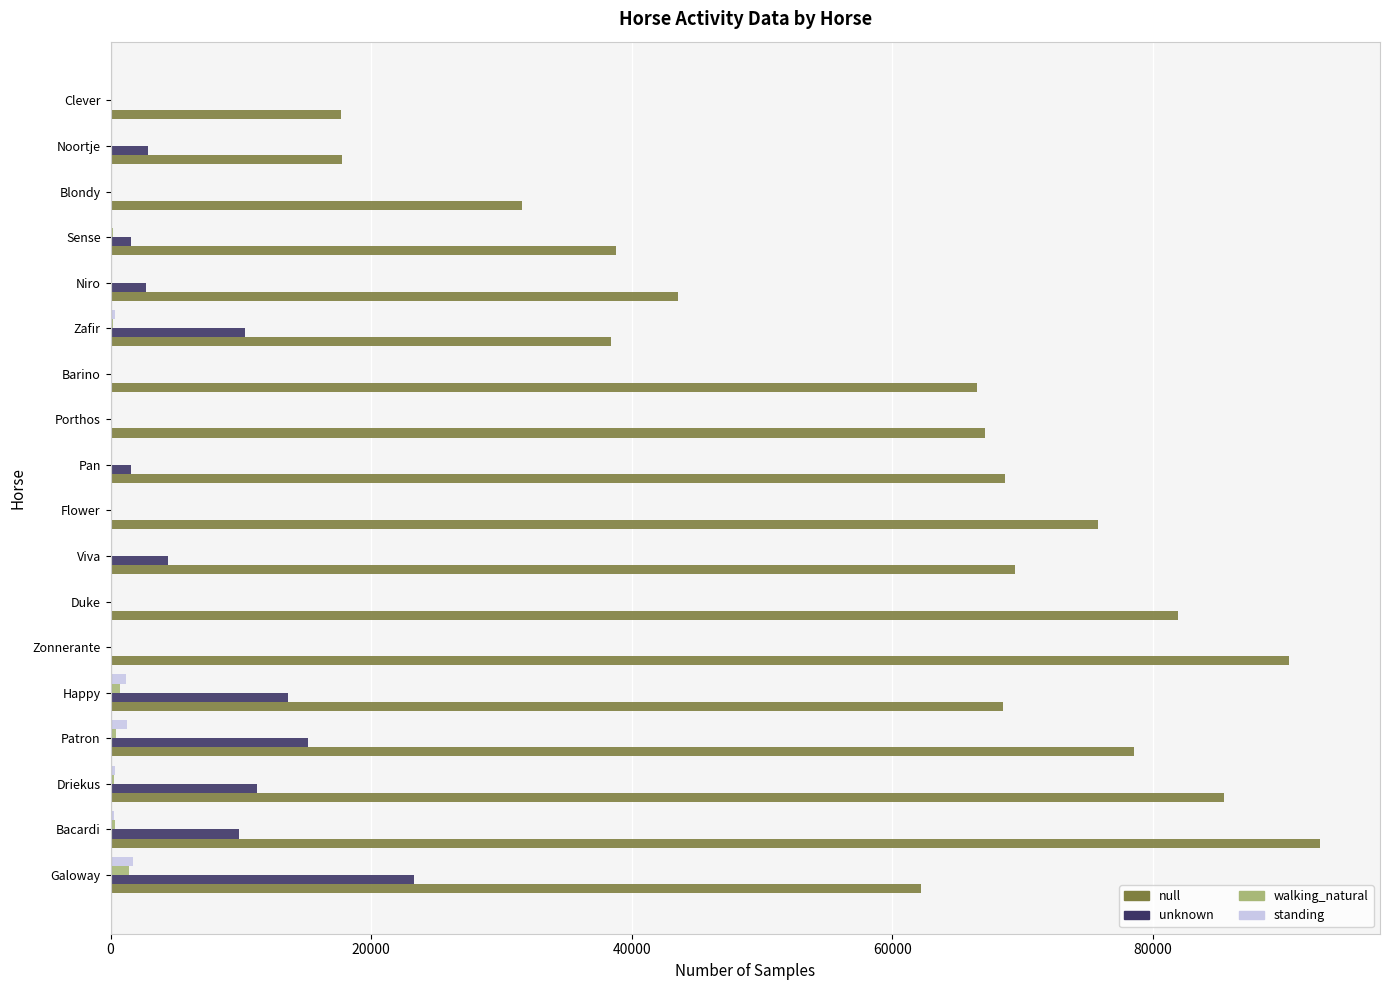

Which series has the largest total across all categories?

null